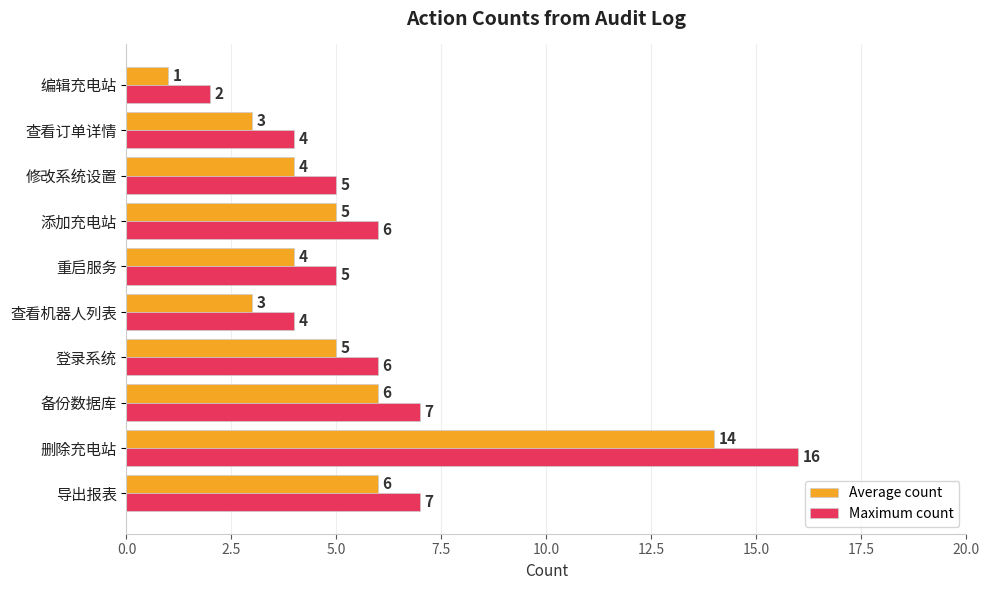

What is the difference between the maximum and minimum values in the Average count series?

13